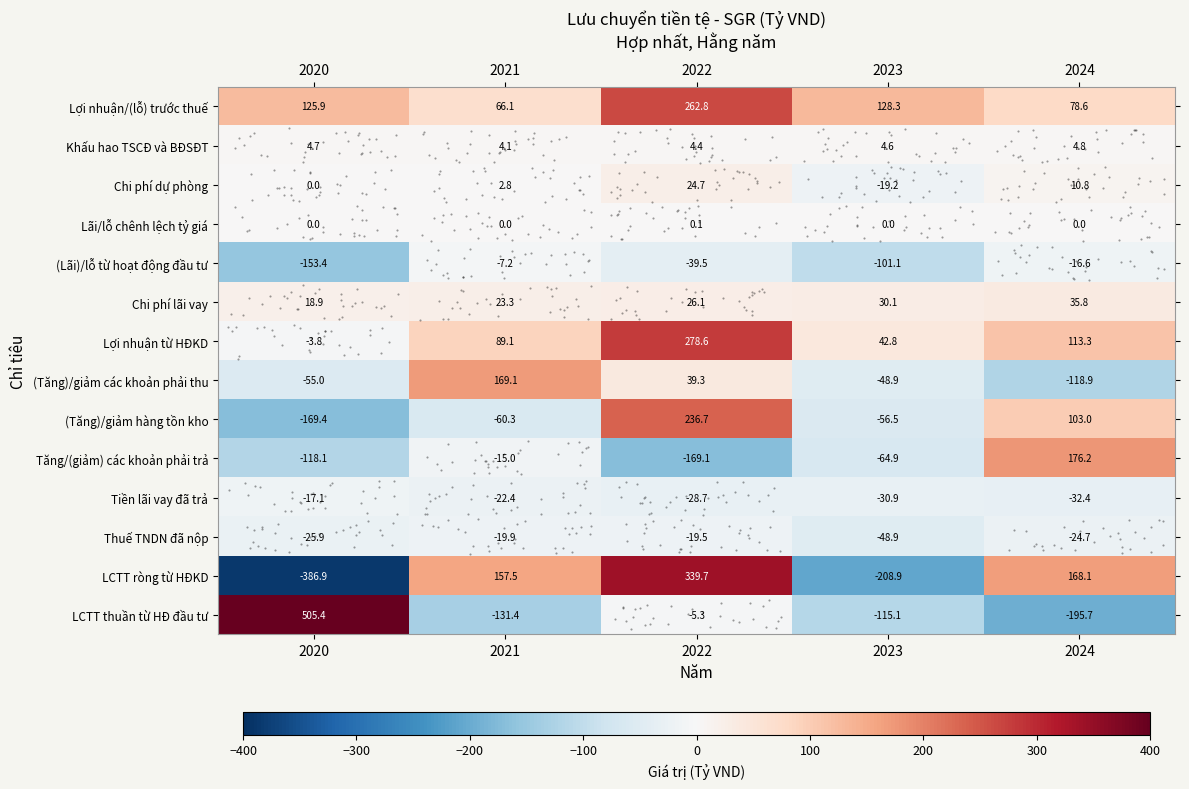

Rank the categories by LCTT ròng từ HĐKD value from lowest to highest.

2020, 2023, 2021, 2024, 2022